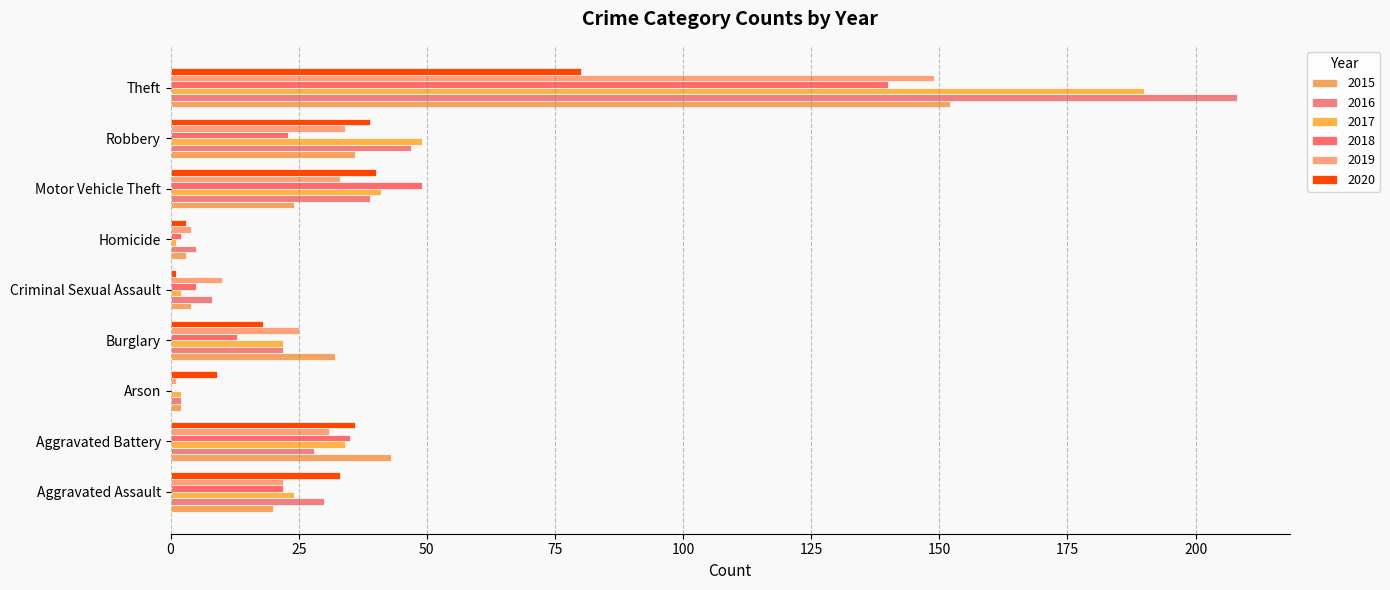

True or false: 2017 has a value of 78 at Robbery.

False